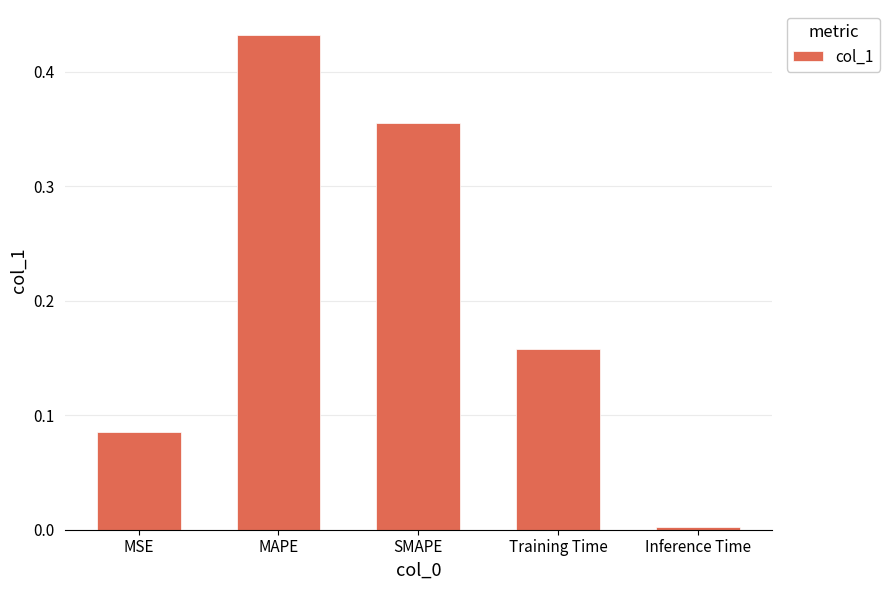

Is it true that the value at SMAPE is 0.6?

False